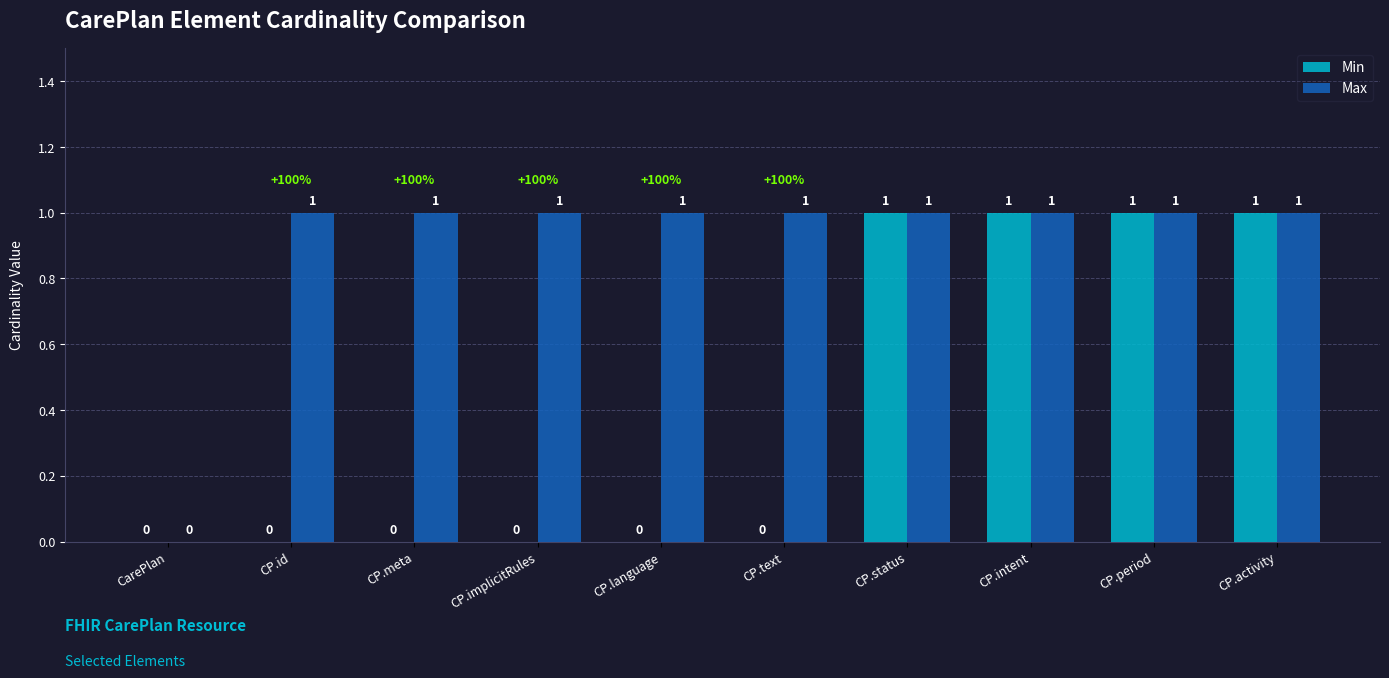

Where is Max nearest to the value 0?

CarePlan